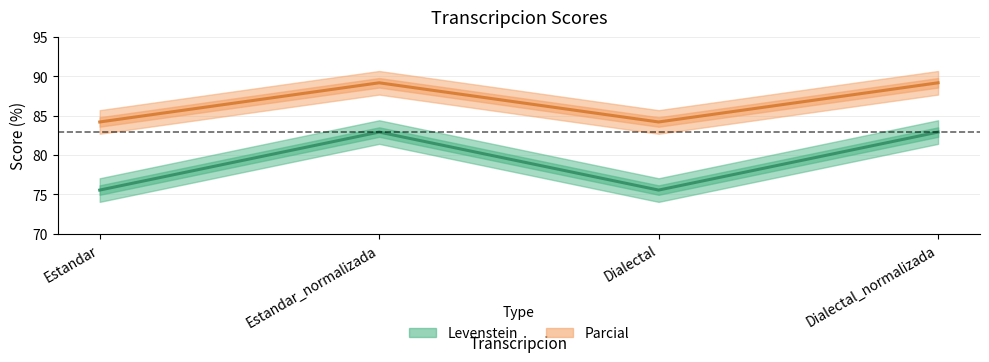

What is the average value of the Levenstein series?

79.2